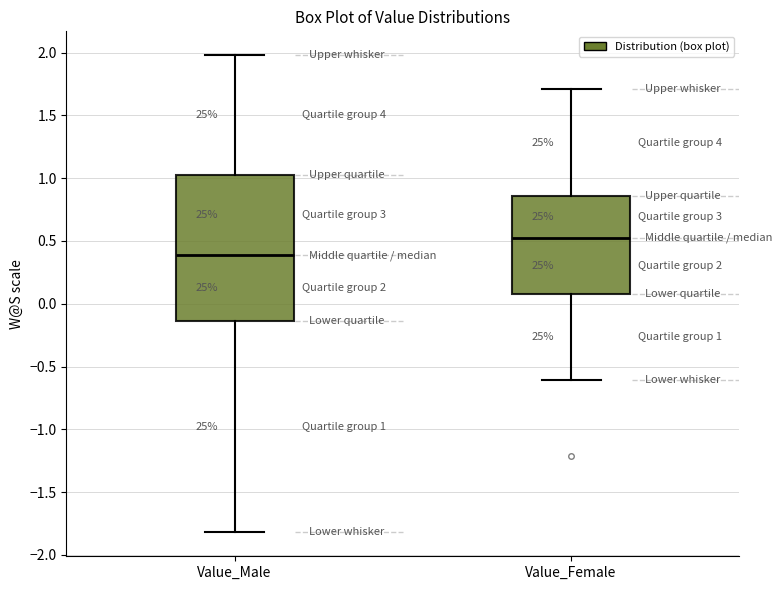

Which box's median line is the lowest?

Value_Male